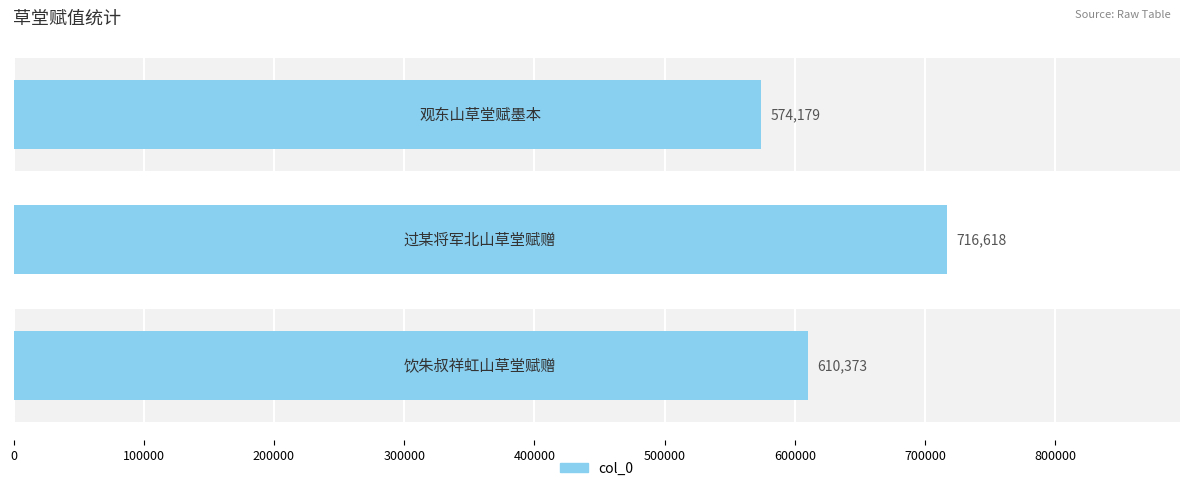

What is the greatest value displayed?

716618